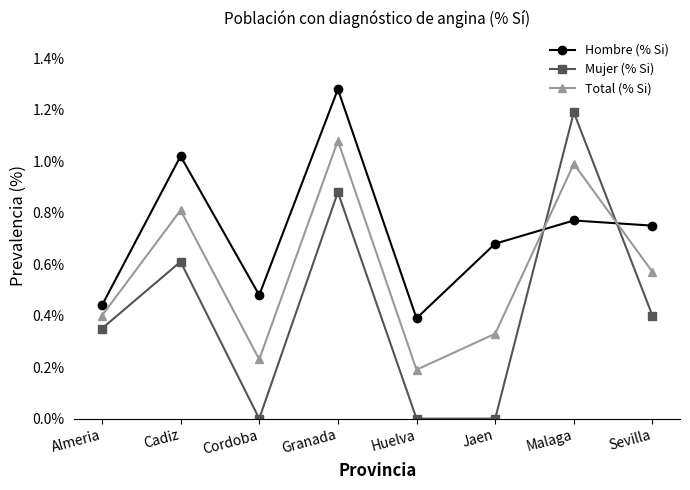

Is this an area chart (filled region under the line)?

No